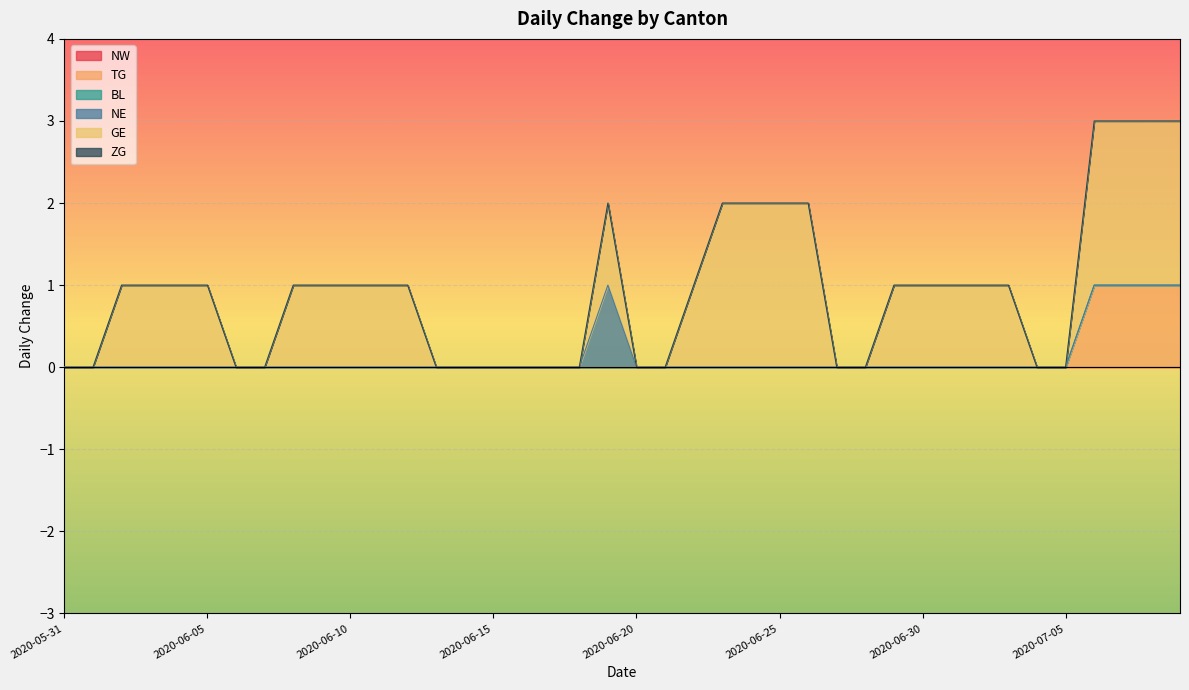

True or false: ZG and NE intersect in this chart.

False